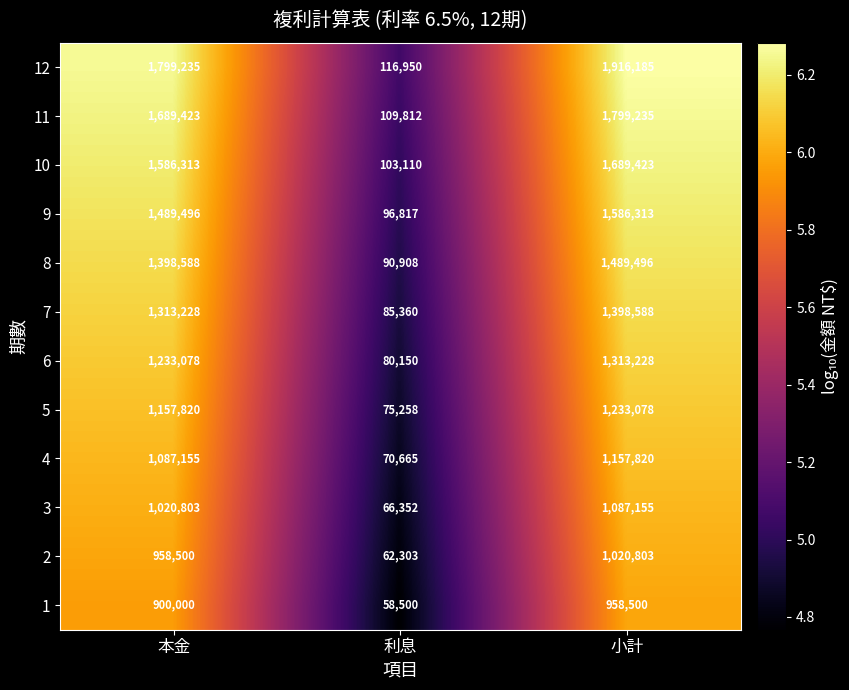

What is the maximum value for 6?

1313228